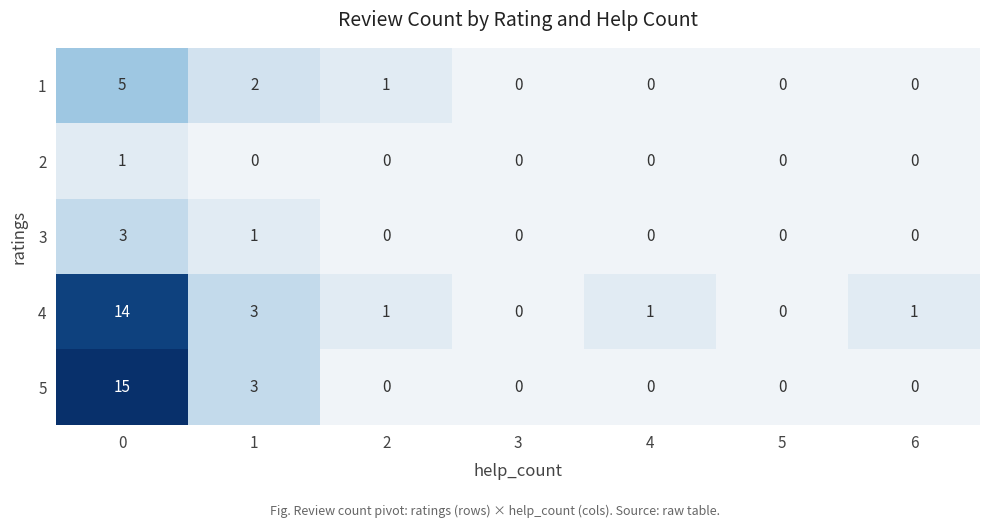

Count the number of categories in the chart.

7